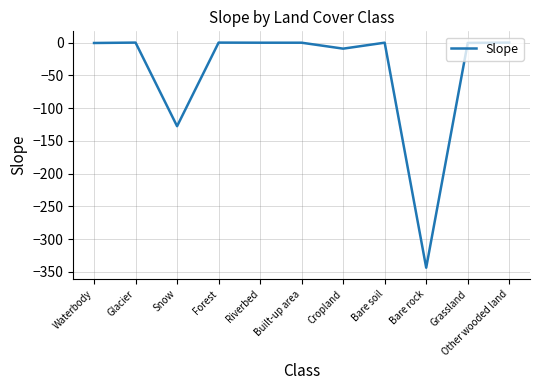

Between Bare rock and Snow, which is larger?

Snow